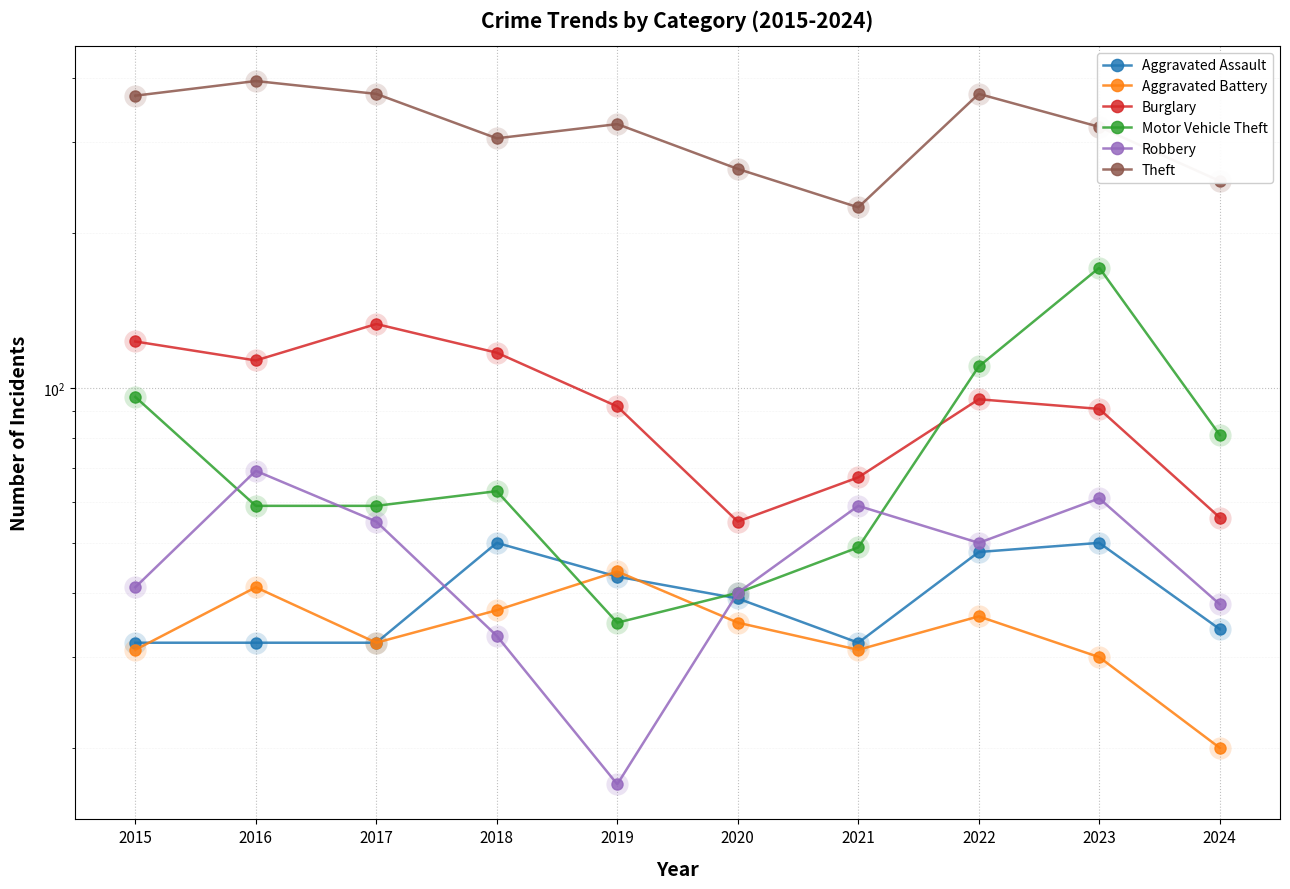

Is the value of Robbery at 2017 greater than the value of Theft at 2018?

No